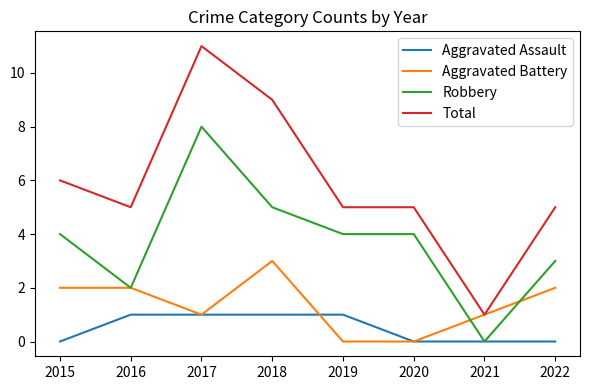

True or false: Total and Robbery intersect in this chart.

False